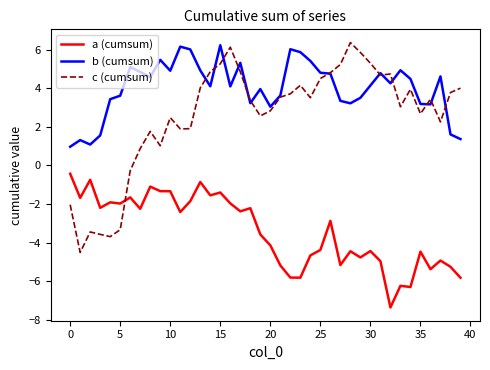

Which series has the largest total across all categories?

b (cumsum)